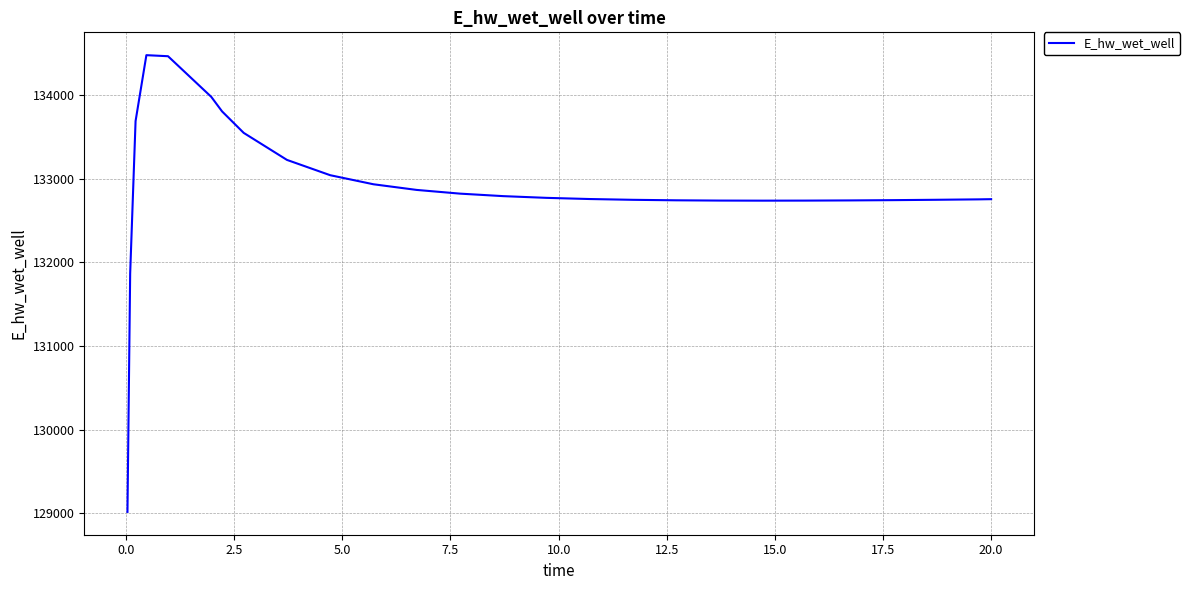

What is the difference between the maximum and minimum values?

5465.4